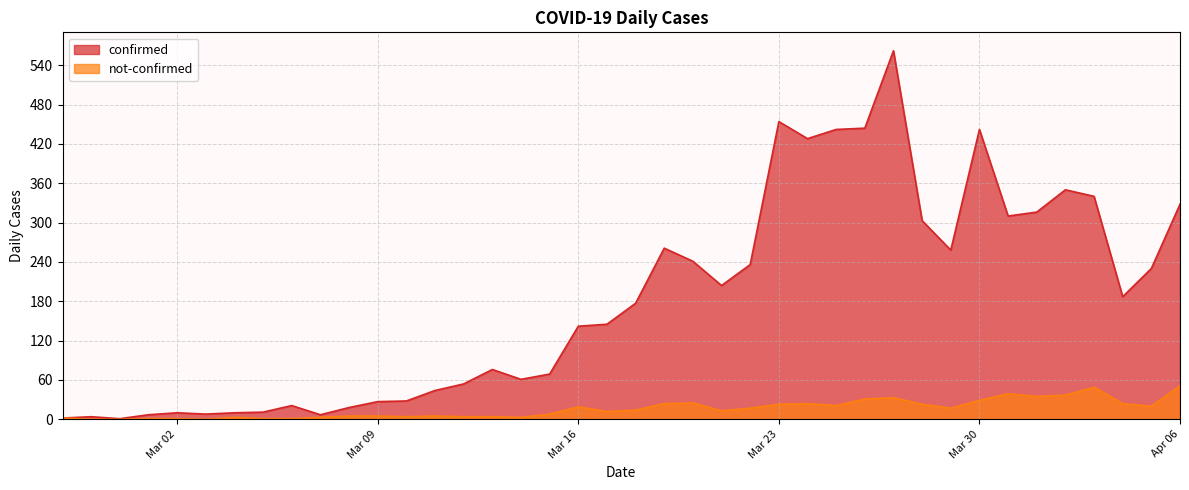

True or false: not-confirmed has more than 2 points higher than both neighbors.

True